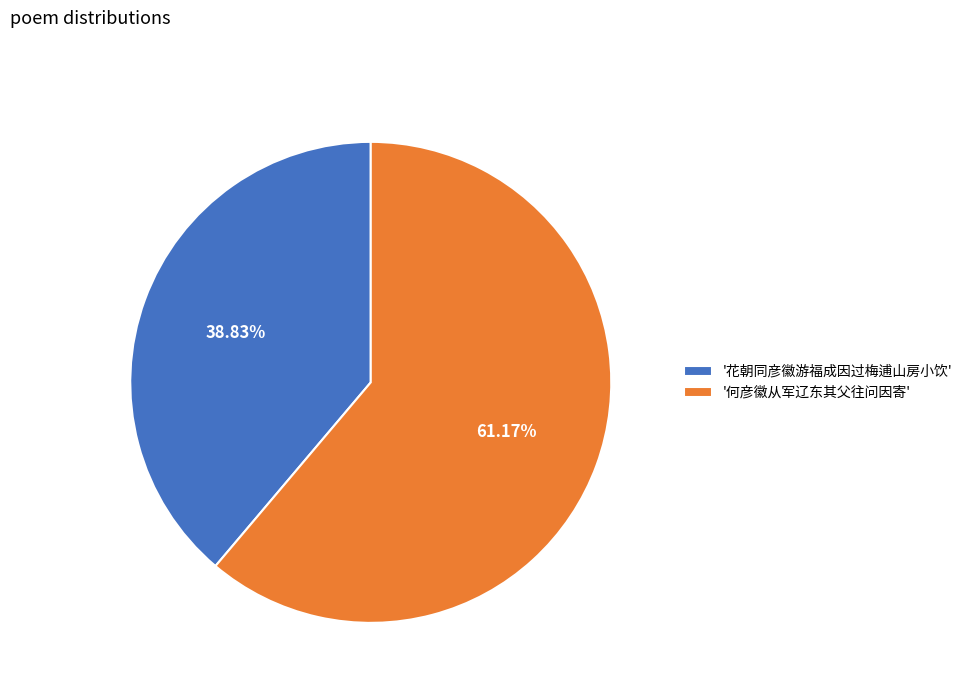

What is the largest slice in the pie chart?

'何彦徽从军辽东其父往问因寄'